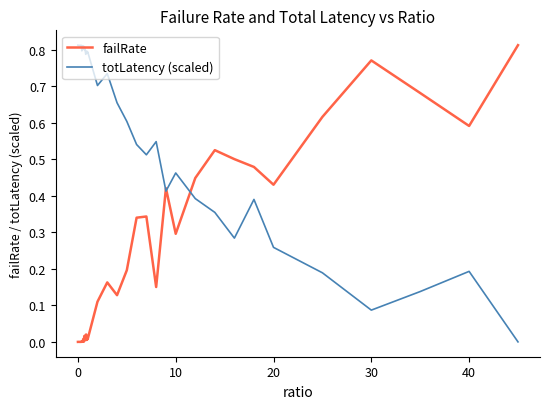

Which series has the largest total across all categories?

totLatency (scaled)